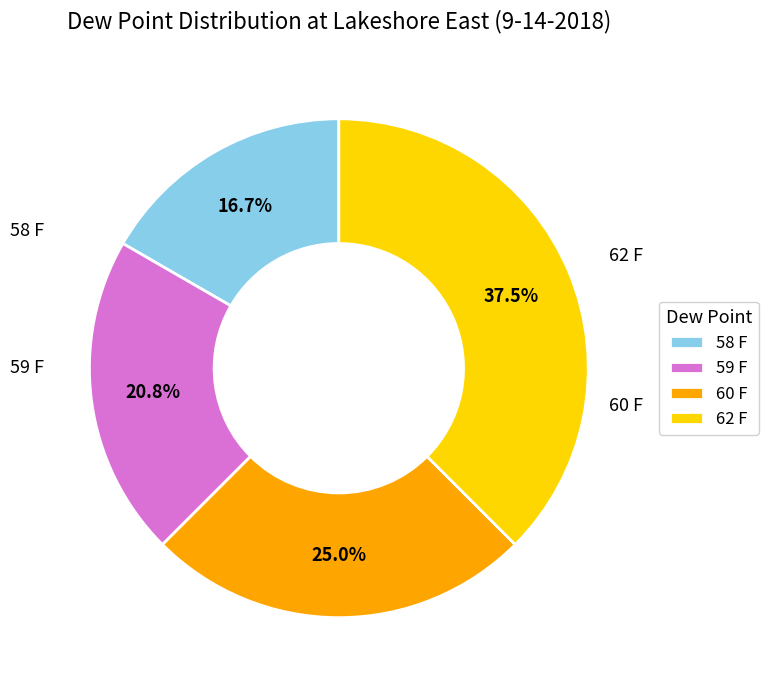

How many segments does this pie chart have?

4